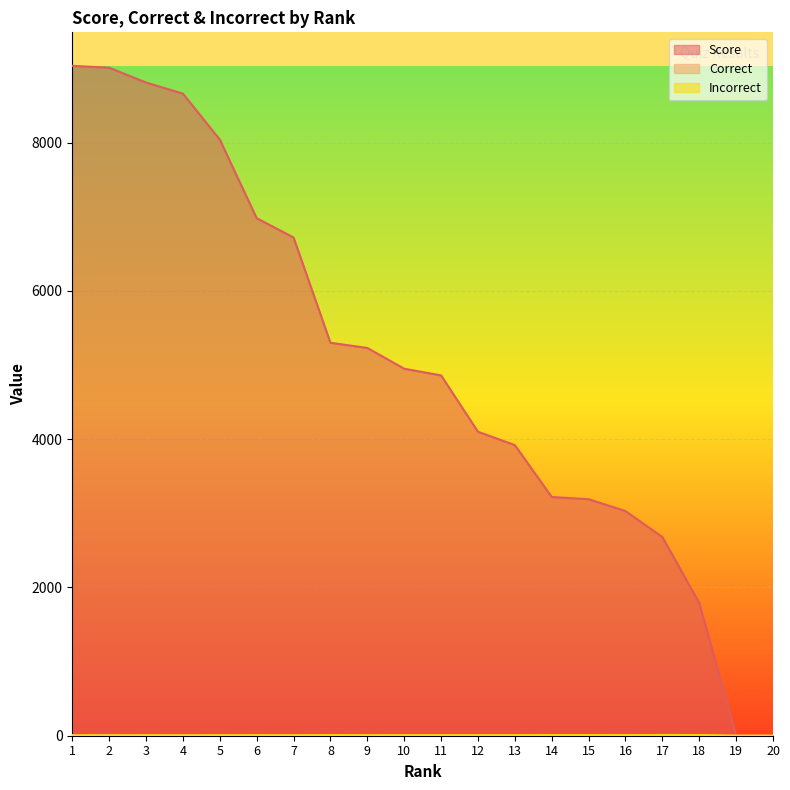

Which series has the largest total across all categories?

Score